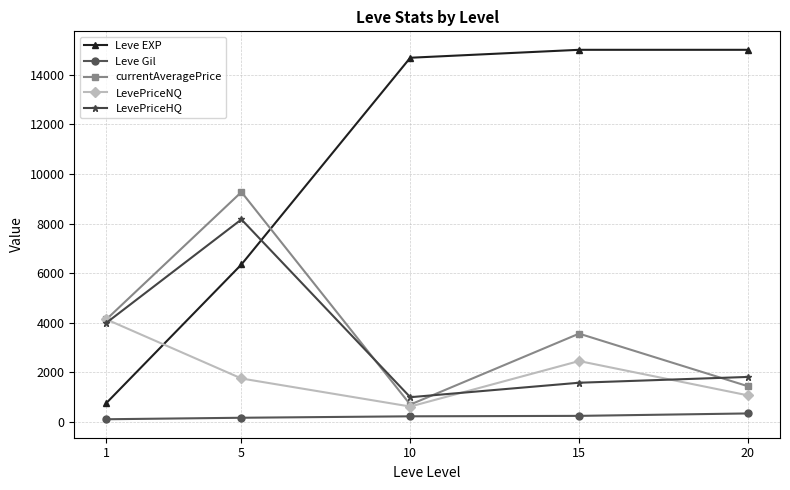

What is the difference between the currentAveragePrice values at 20 and 15?

2119.7